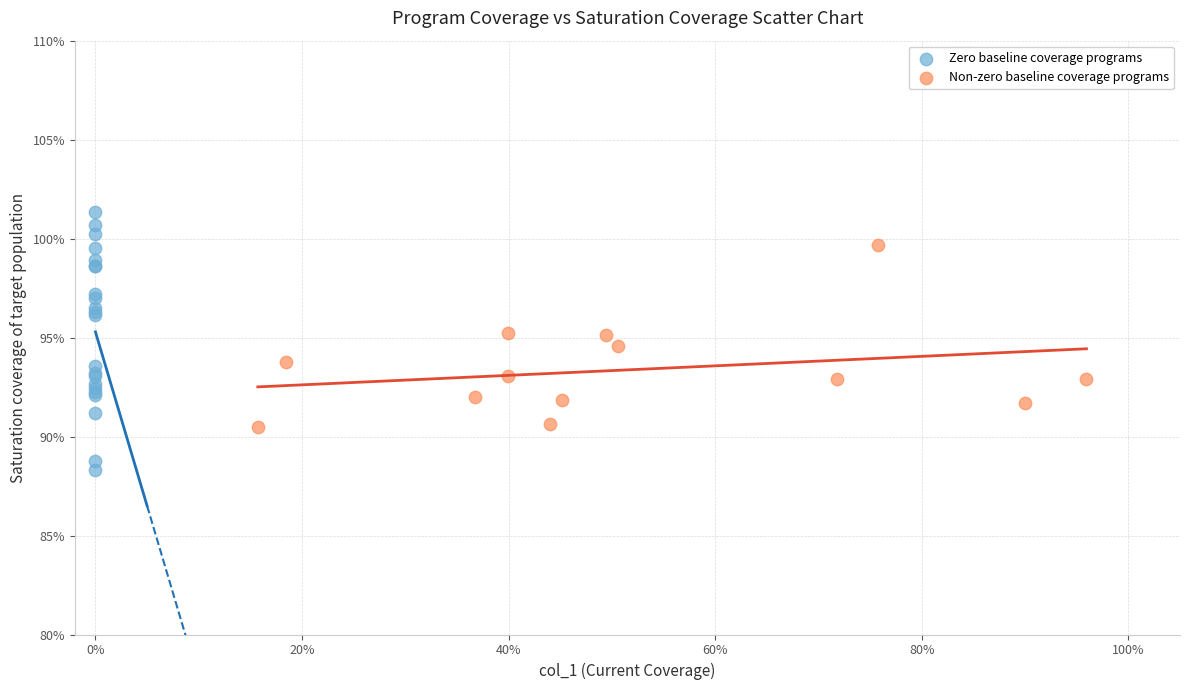

Which series contains the lowest Y value?

Zero baseline coverage programs